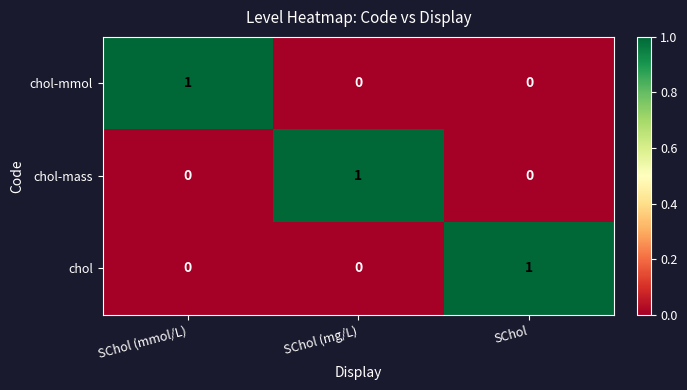

At which label does chol reach its peak?

SChol